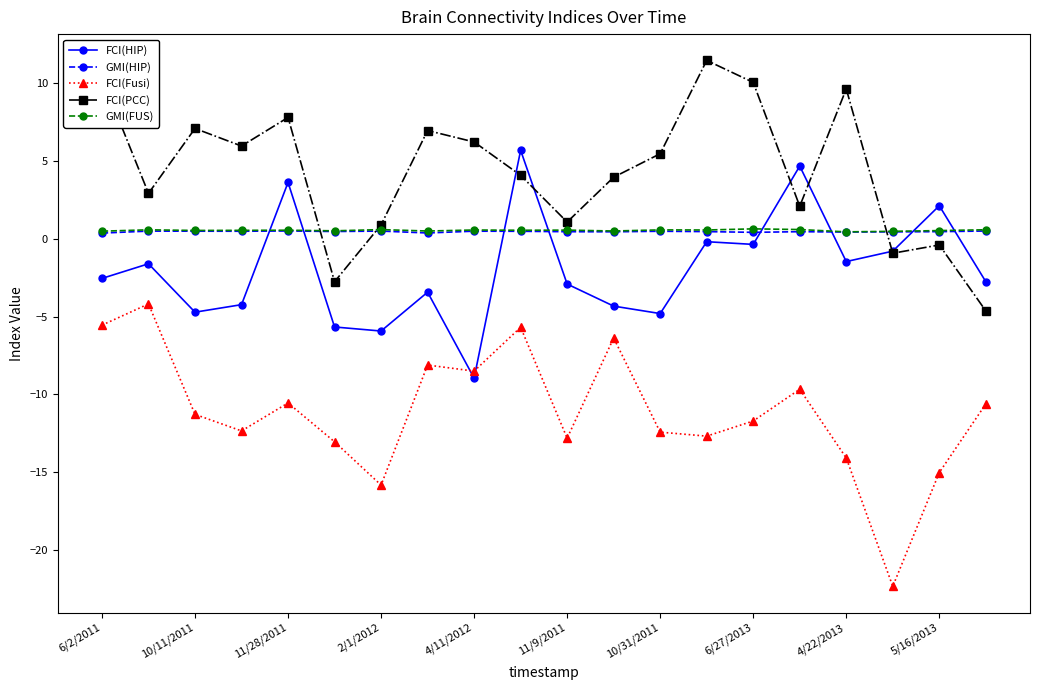

What is the greatest value displayed?

11.5